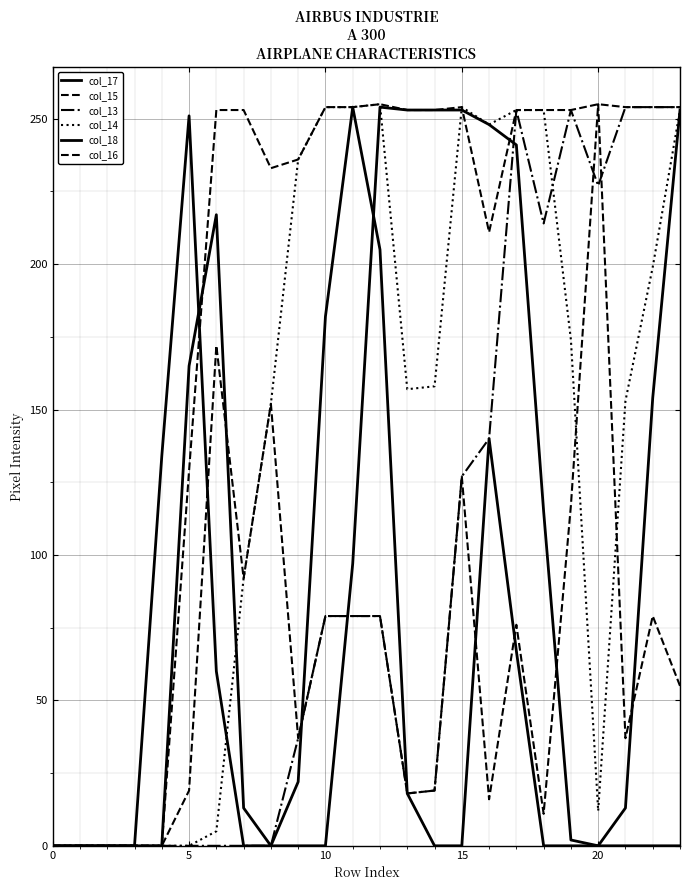

What is the difference between the maximum and minimum values in the col_13 series?

254